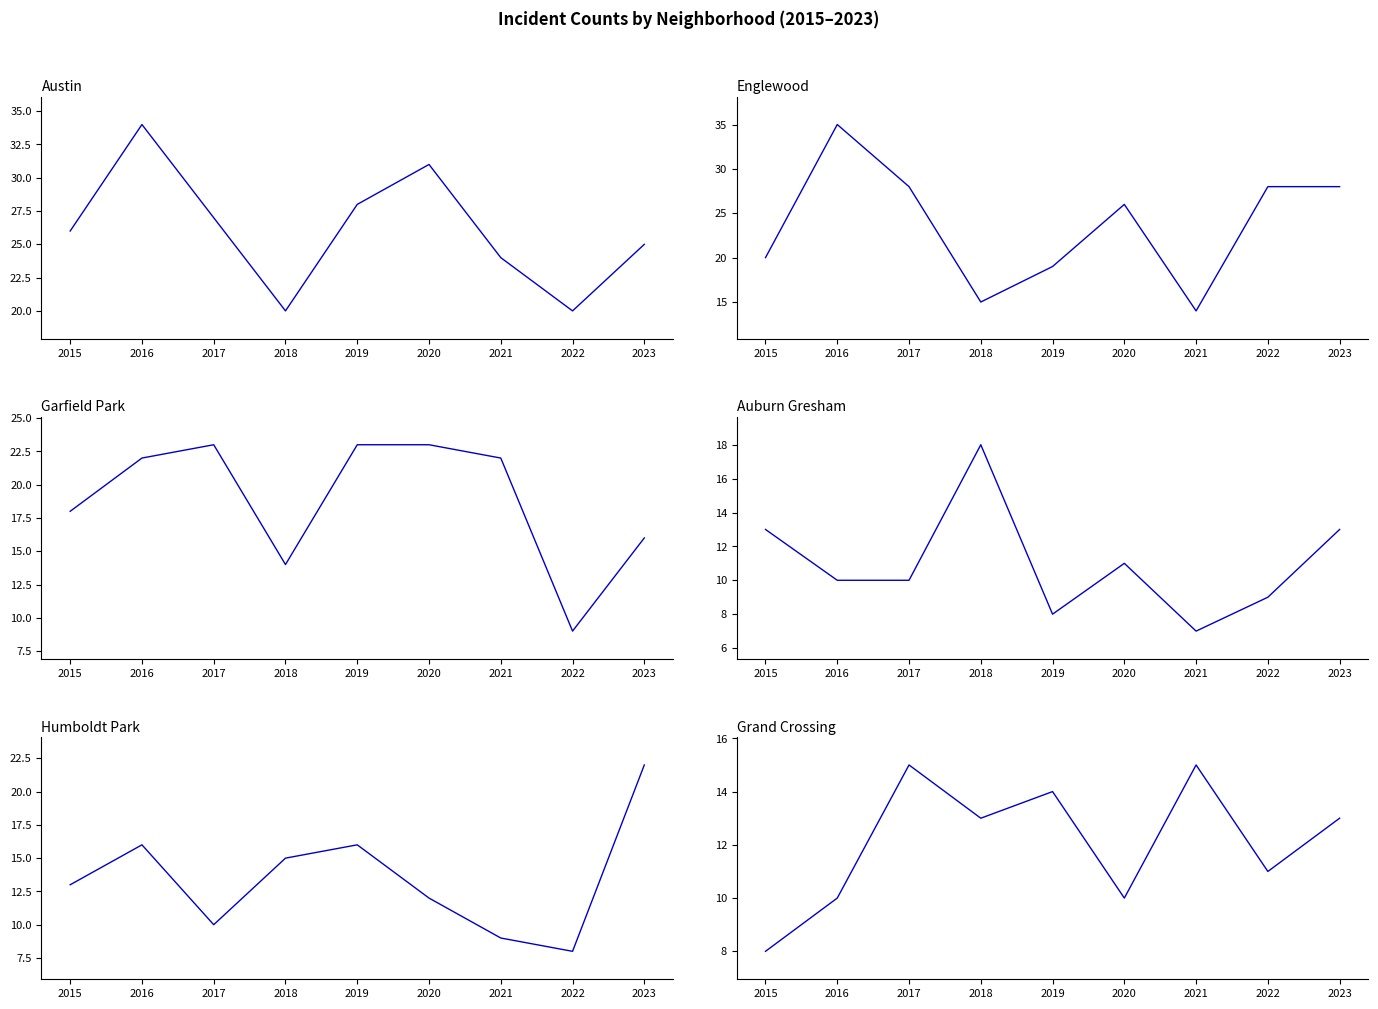

What is the difference between the highest and lowest values at 2019?

20